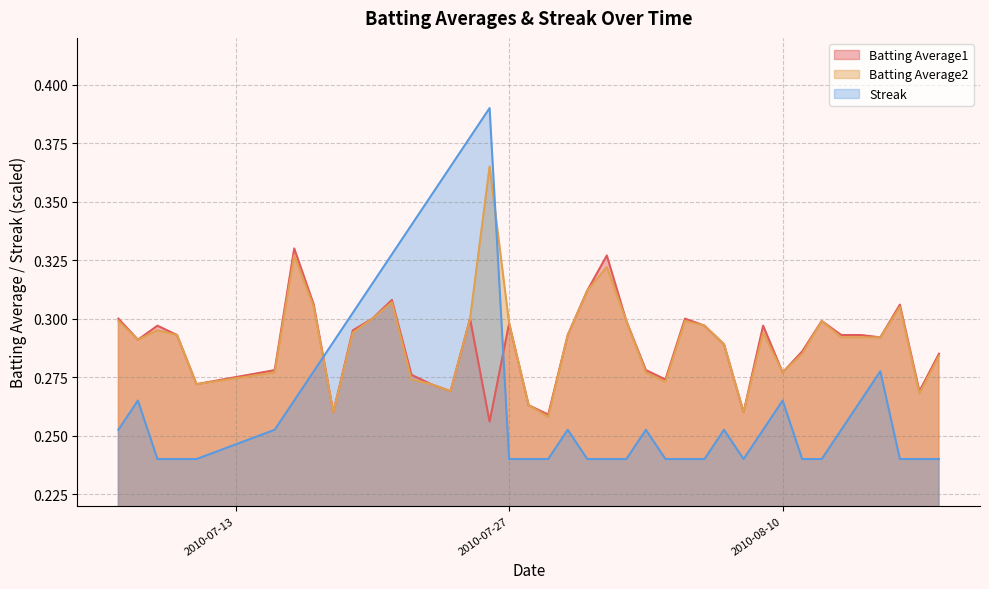

True or false: Batting Average1 and Batting Average2 intersect in this chart.

False